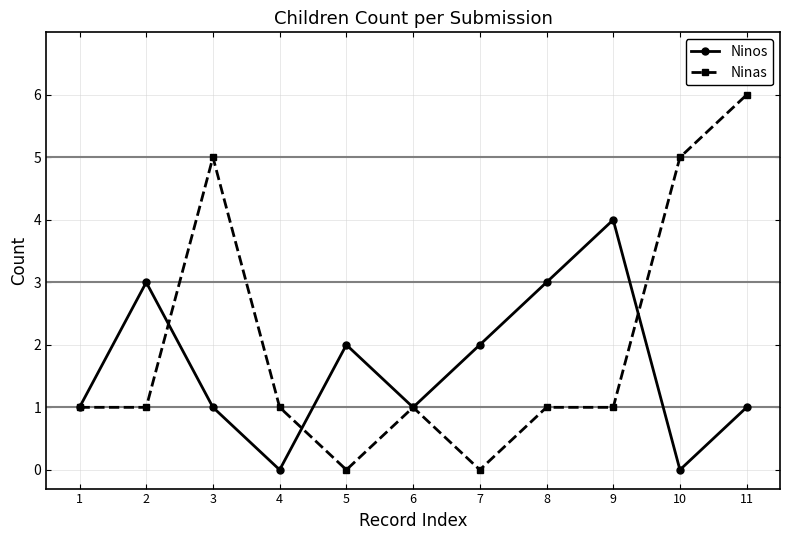

True or false: Ninas and Ninos cross at least once.

True